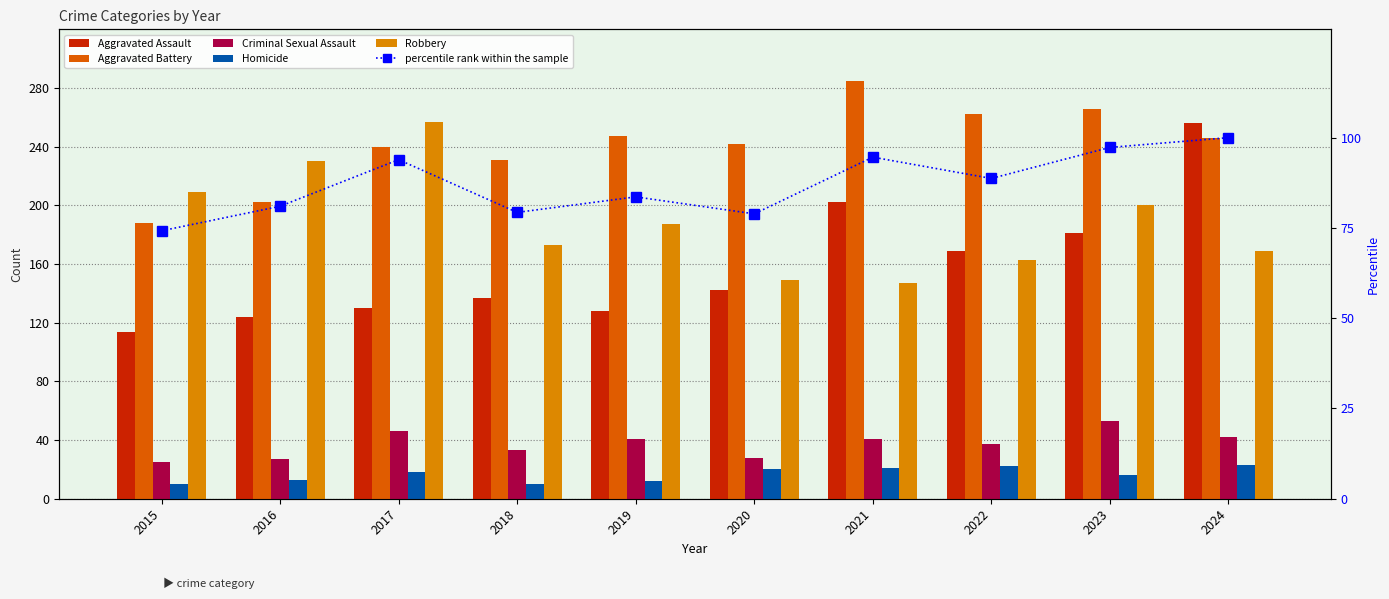

What is the average value of the Criminal Sexual Assault series?

37.3